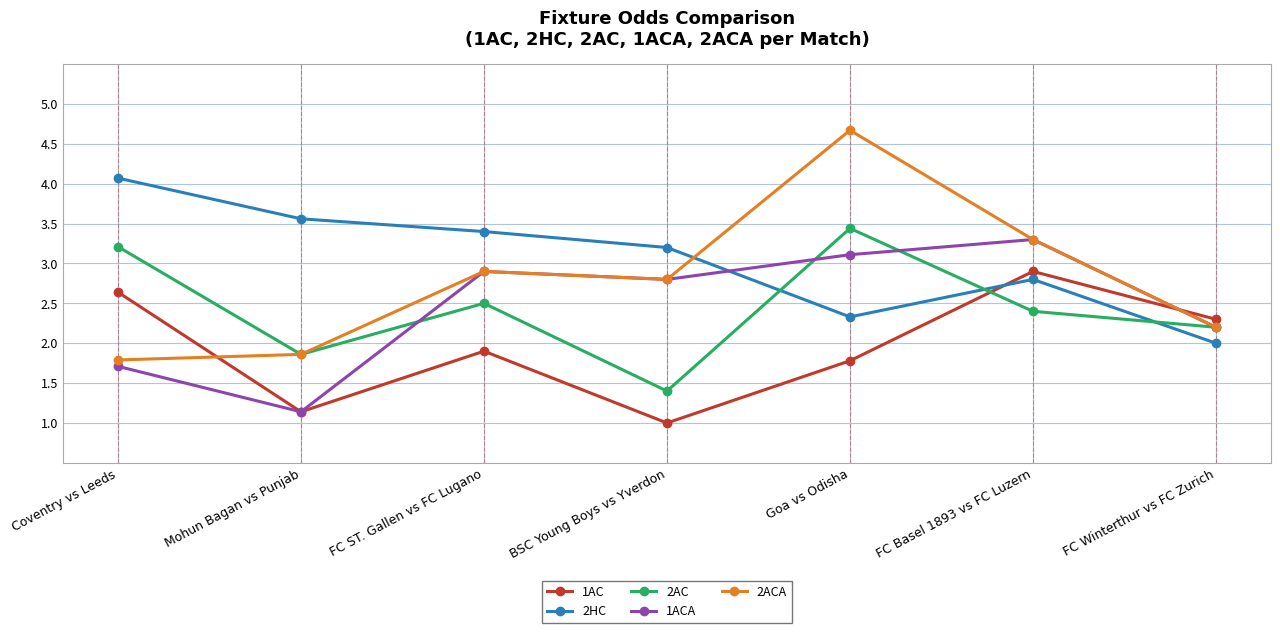

The 2AC series shows 2.2 at FC Winterthur vs FC Zurich. True or false?

True